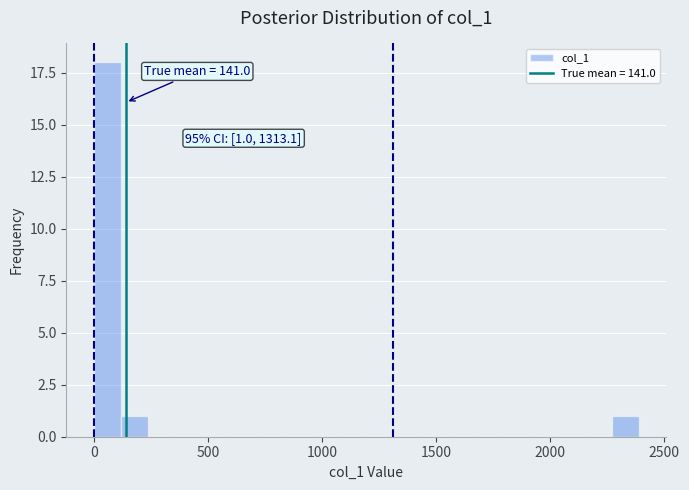

Read against the x-axis, roughly where is the centre of the tallest bar?

50